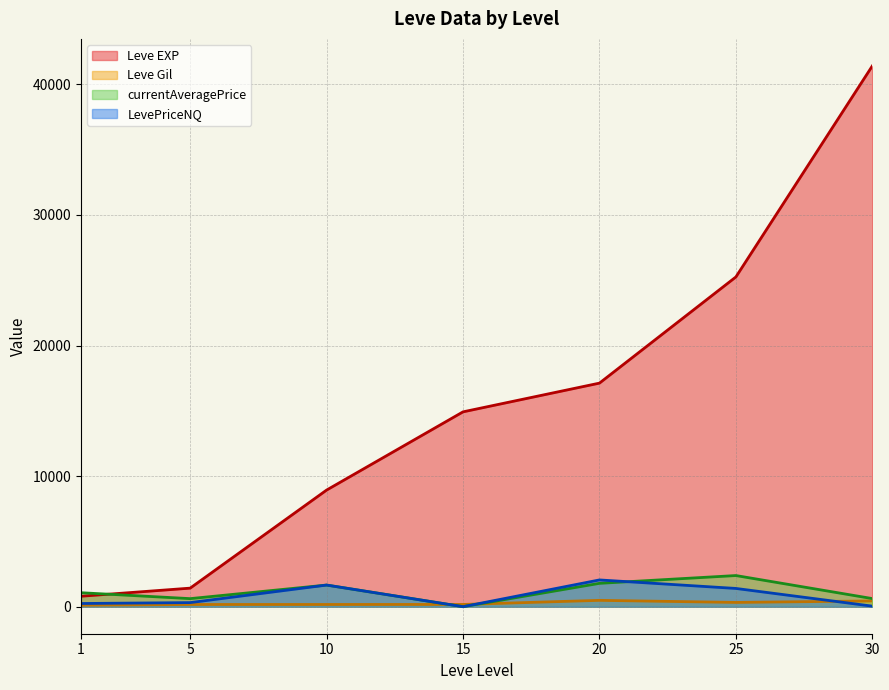

What are all the series names shown in the legend?

Leve EXP, Leve Gil, currentAveragePrice, LevePriceNQ